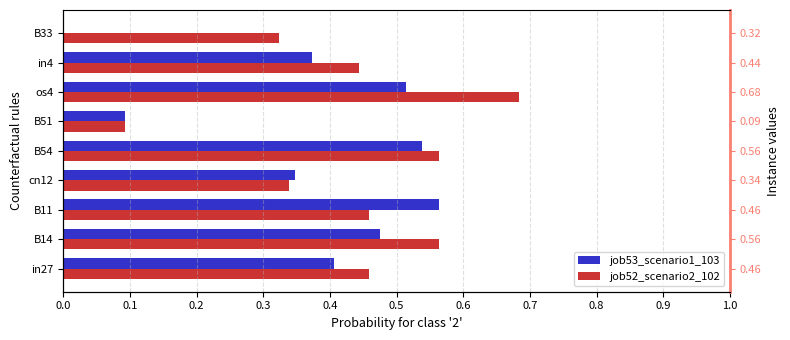

What is the value of the job52_scenario2_102 bar at the 2nd from the left?

0.6